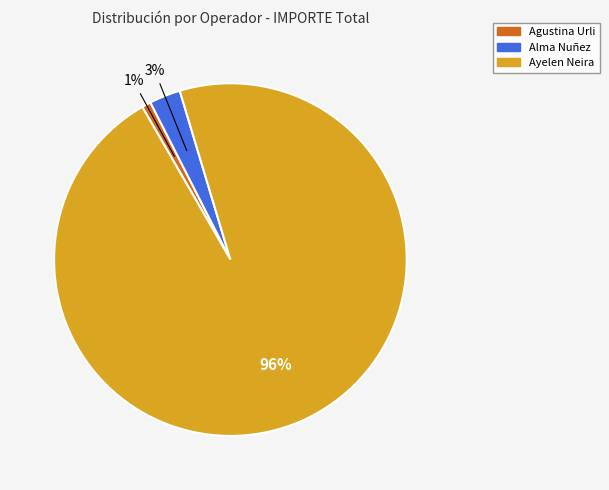

How many segments does this pie chart have?

3